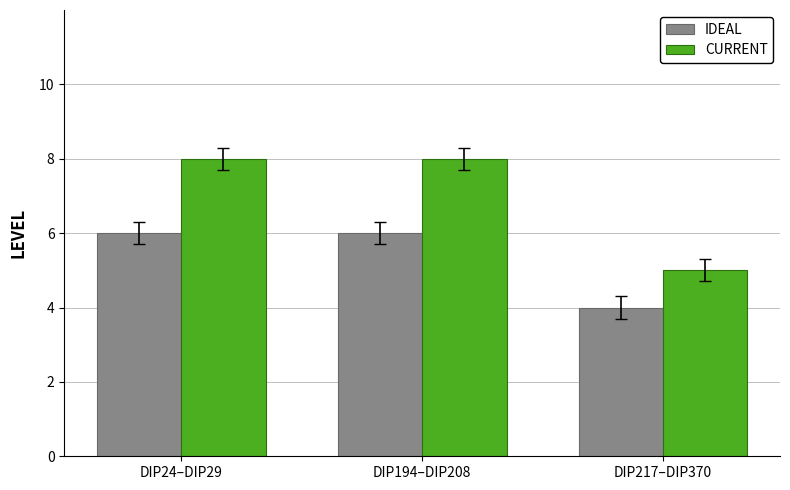

What is the lowest value of the CURRENT series?

5